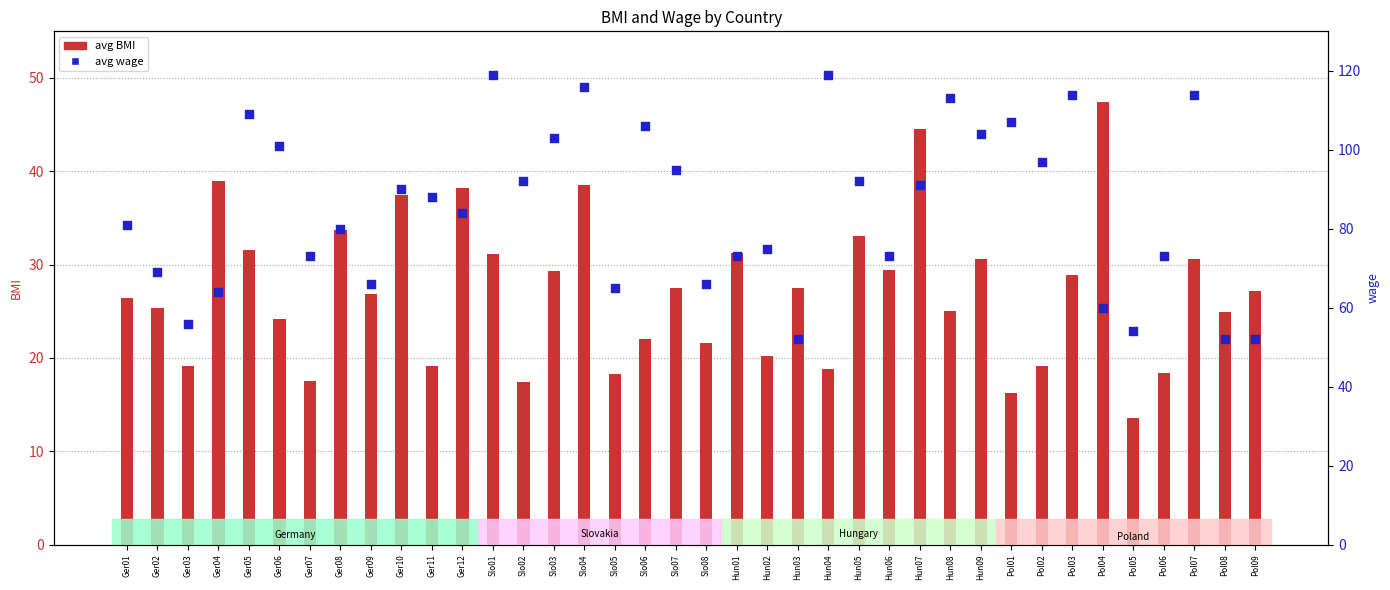

Which series has the largest Y range (max minus min)?

avg wage